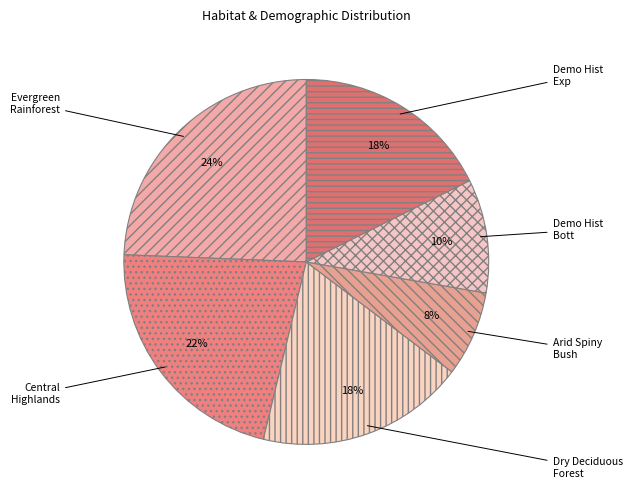

To the nearest percent, what is the average slice percentage?

17%